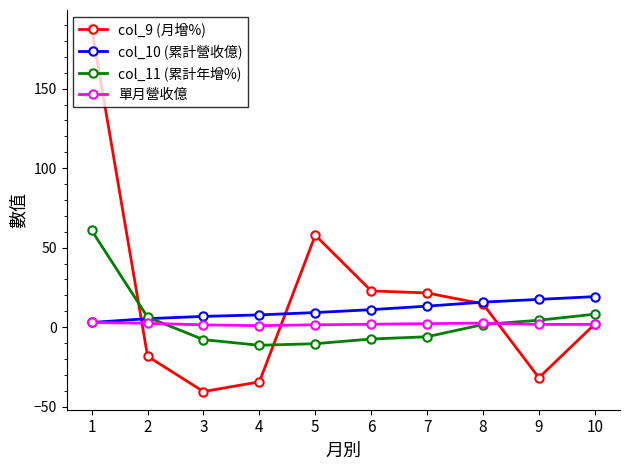

The col_9 (月增%) series shows 2.0 at 10. True or false?

True